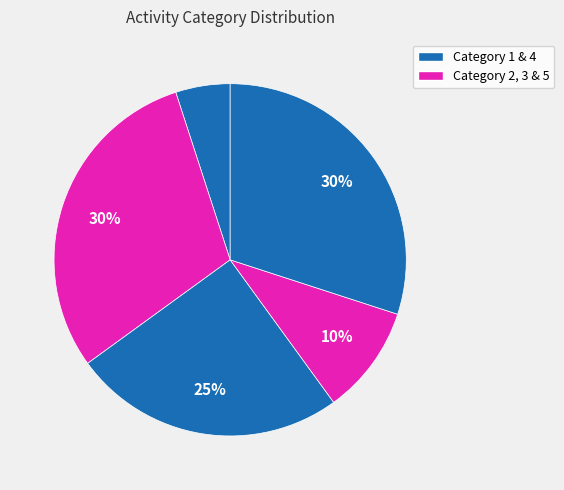

Does any single category account for the majority?

No